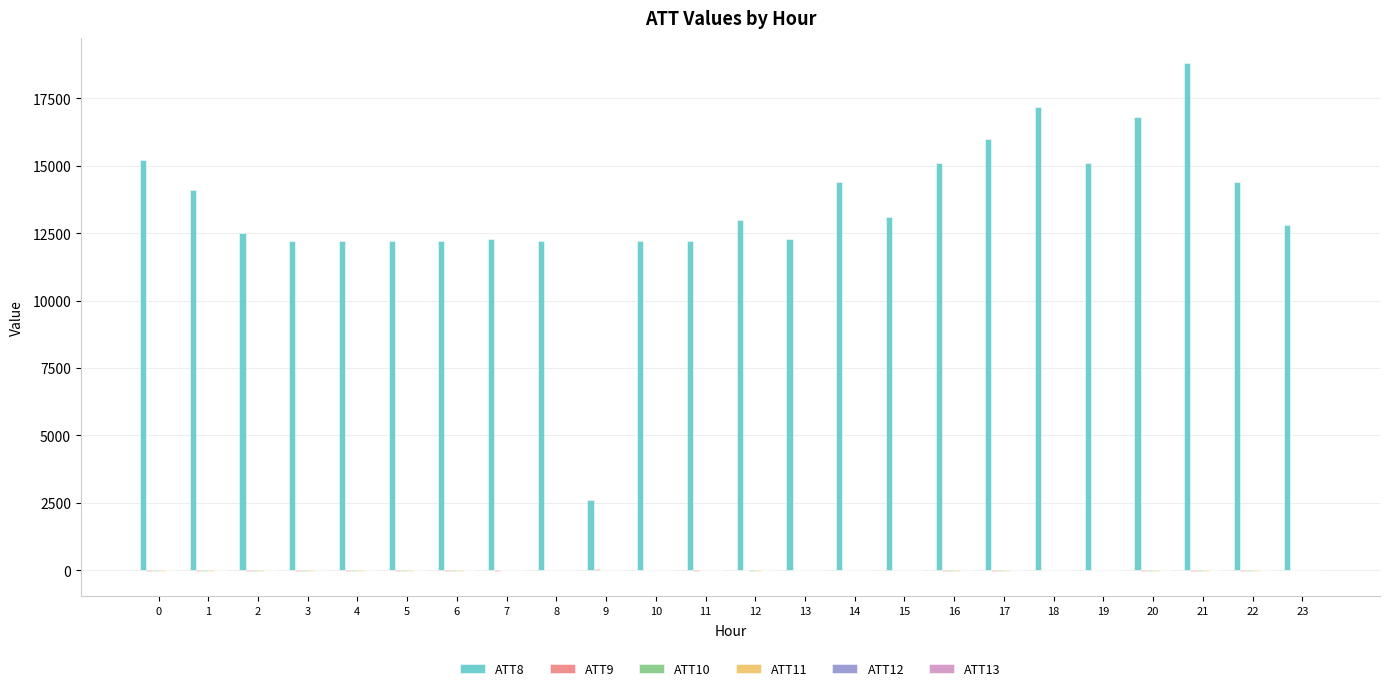

The value of ATT8 at 14 is 14400.0. True or false?

True